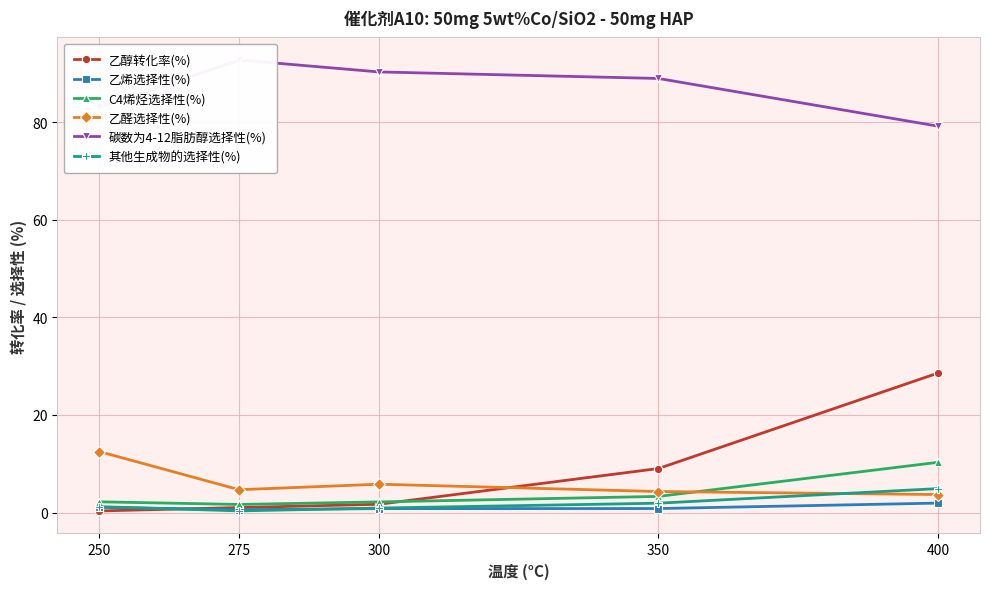

At which category is the sum across all series the highest?

400